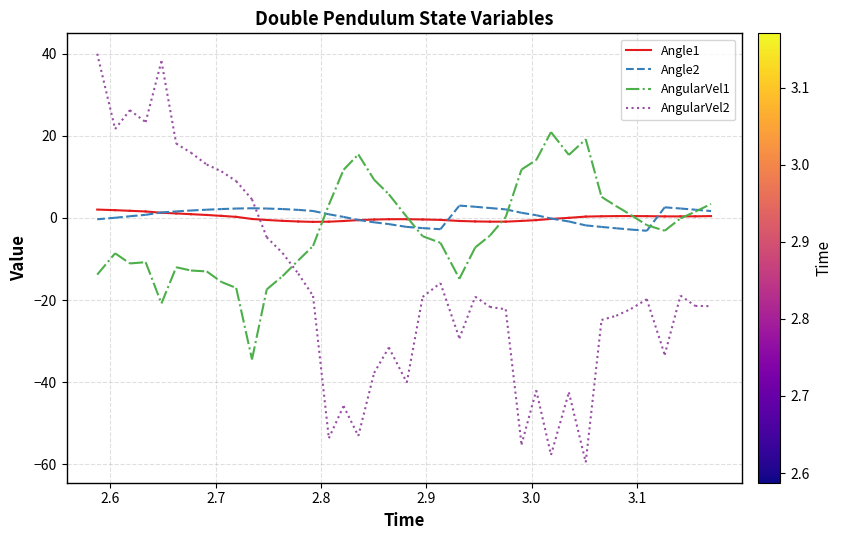

What is the average value of the Angle2 series?

-0.1